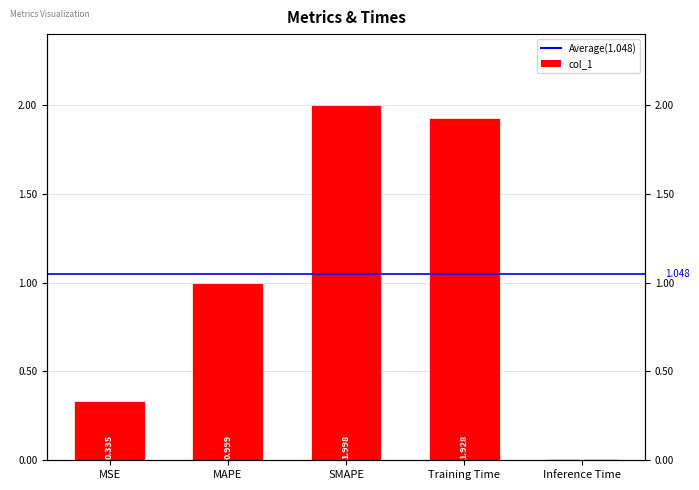

Reading right to left, transcribe all the data shown in this chart.

0.0	1.9	2.0	1.0	0.3